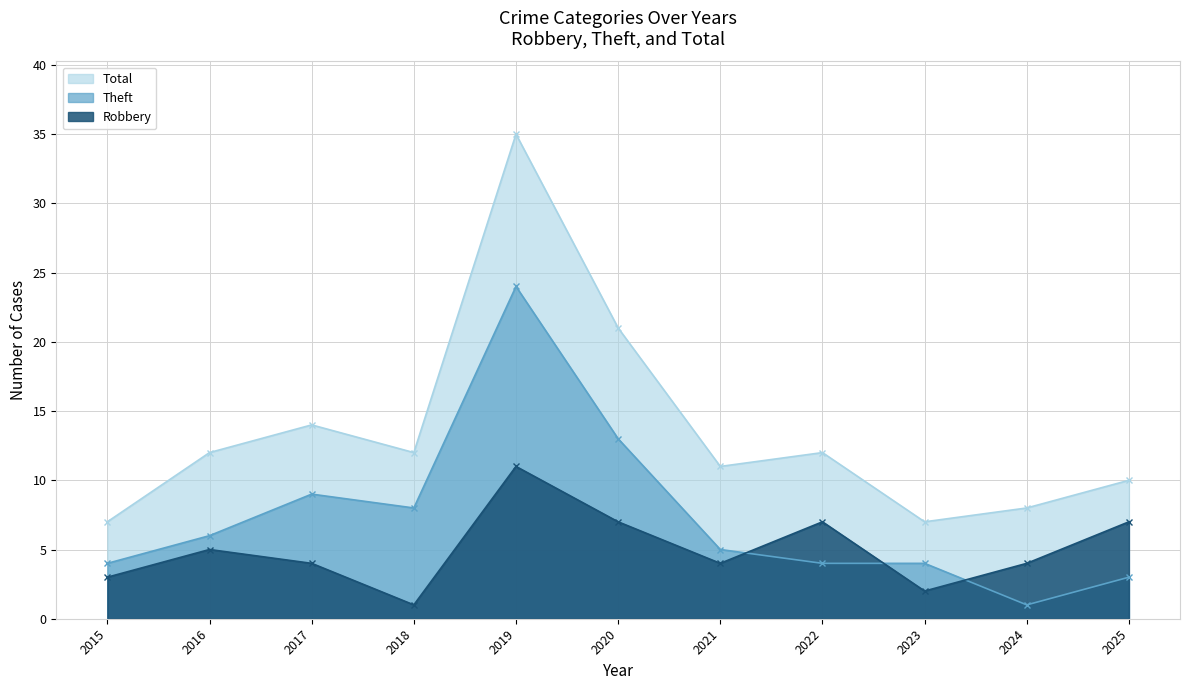

What is the lowest value of the Total series?

7